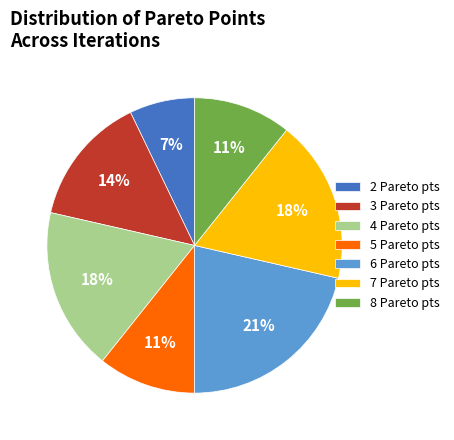

Combined, do 2 Pareto pts and 4 Pareto pts account for over 50%?

No